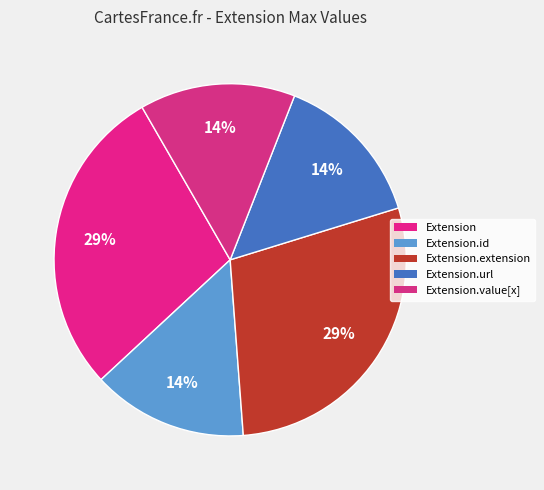

How many slices are in this pie chart?

5